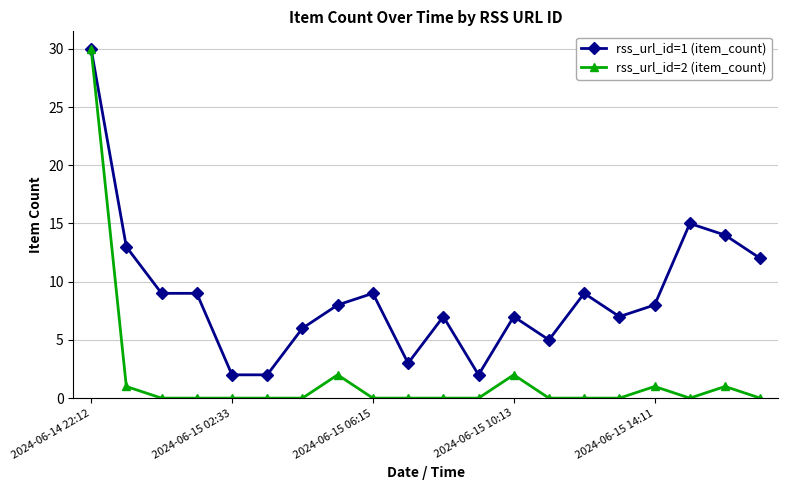

Which series has the largest total across all categories?

rss_url_id=1 (item_count)